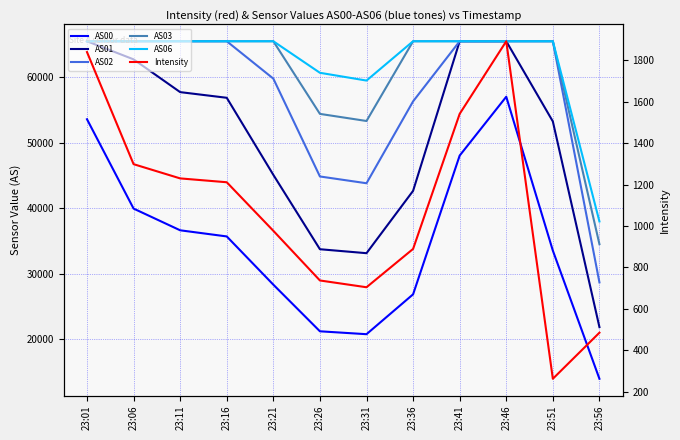

True or false: AS02 and AS03 intersect in this chart.

False